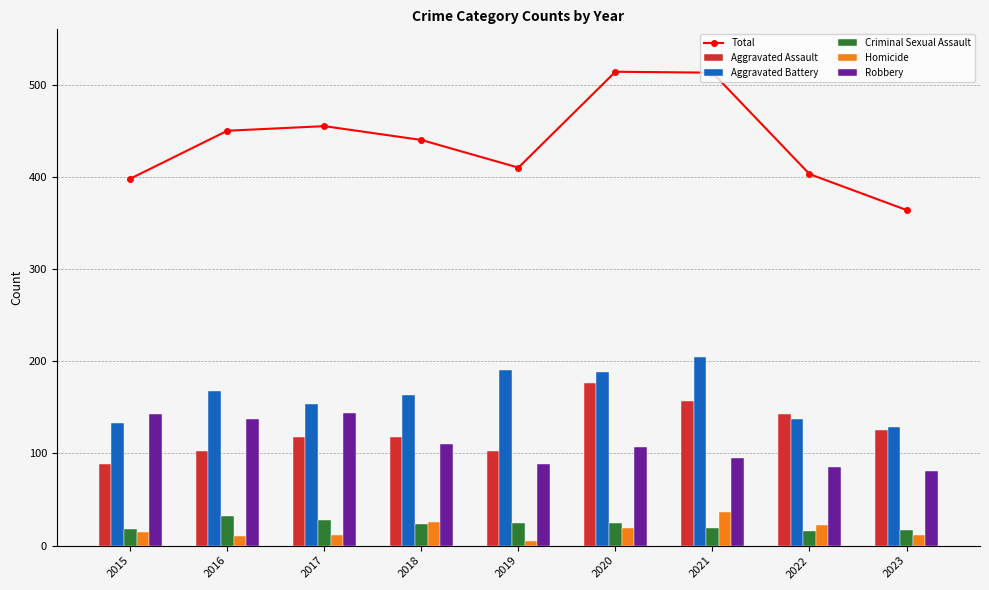

How many data points does each series have?

9